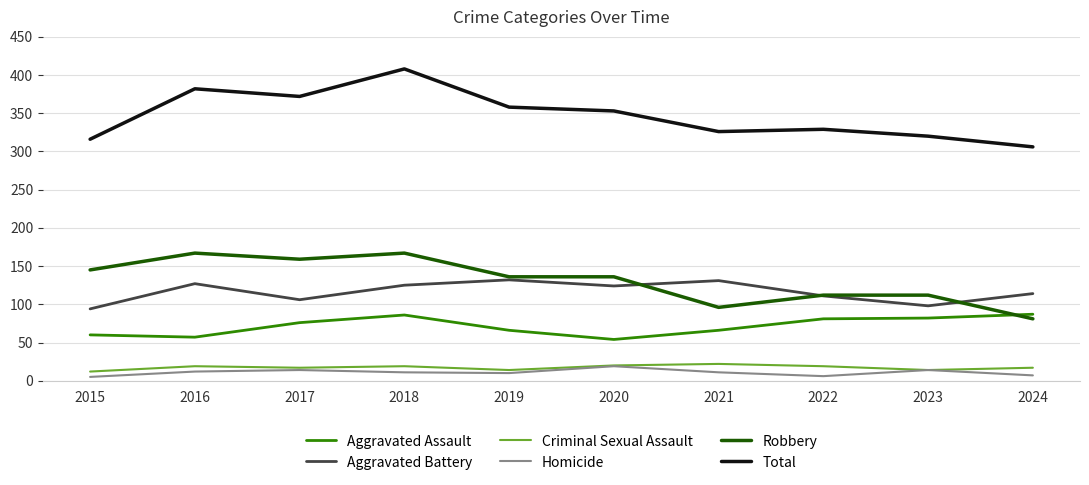

Which series has the largest total across all categories?

Total